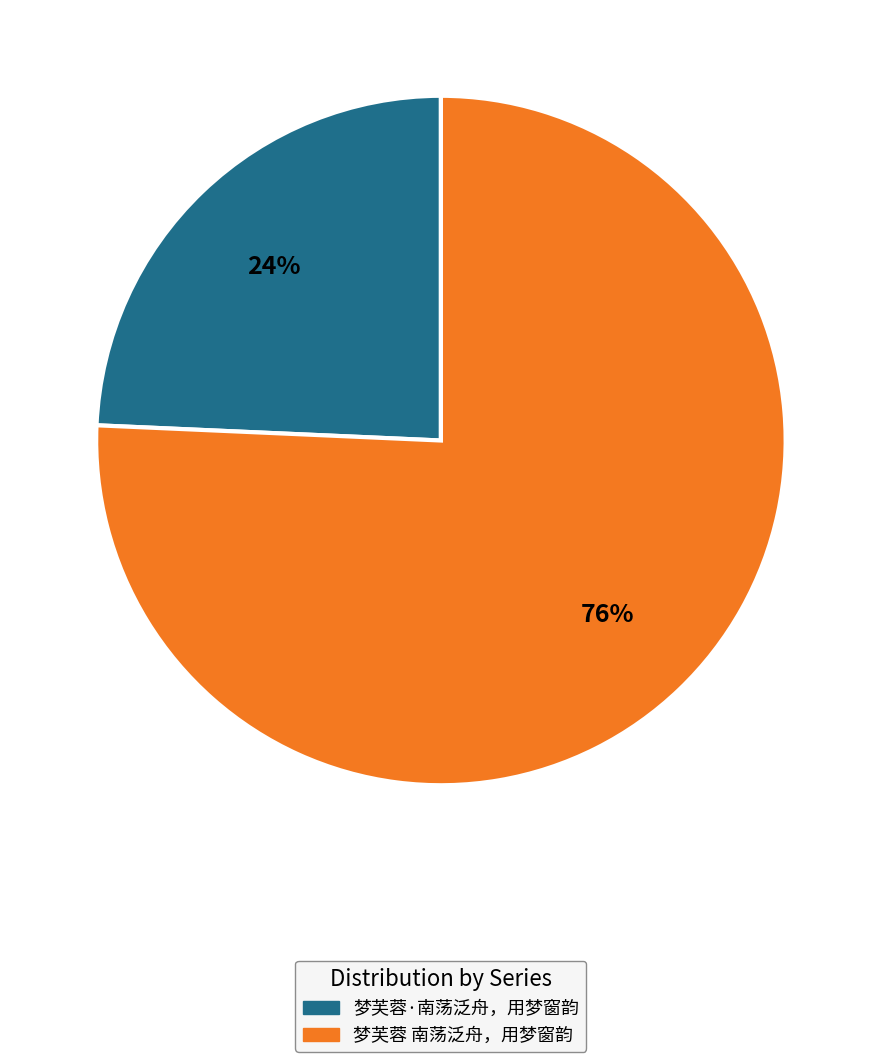

To the nearest percent, what percentage of the pie is 梦芙蓉 南荡泛舟，用梦窗韵?

76%